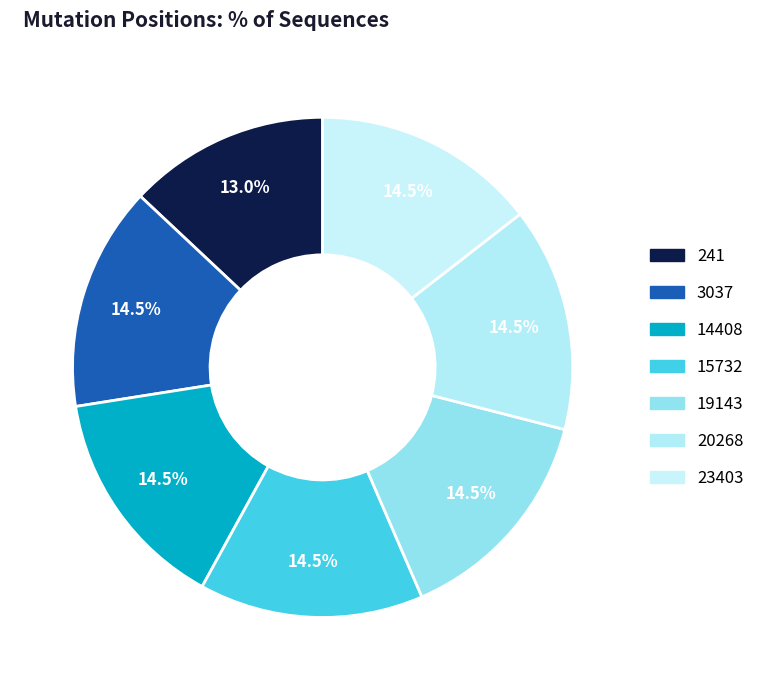

Count the number of slices in the pie.

7